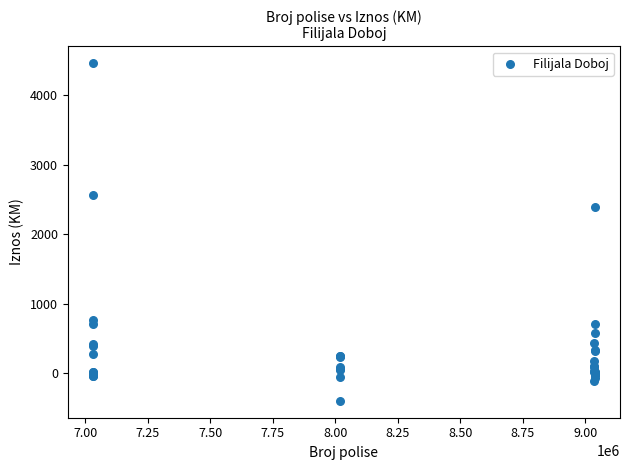

What Y value in the scatter plot is closest to 2034?

2399.4